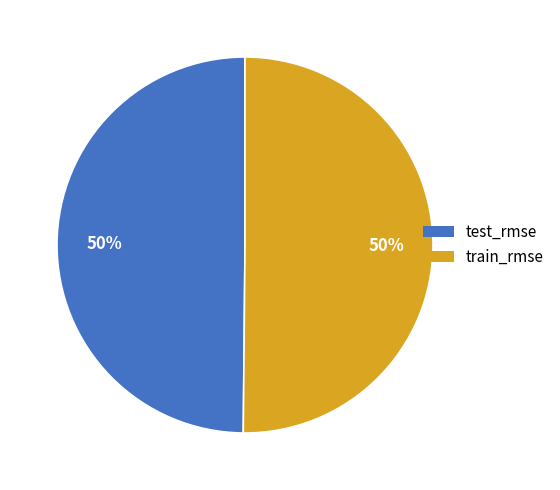

To the nearest percent, what is the combined percentage of test_rmse and train_rmse?

100%